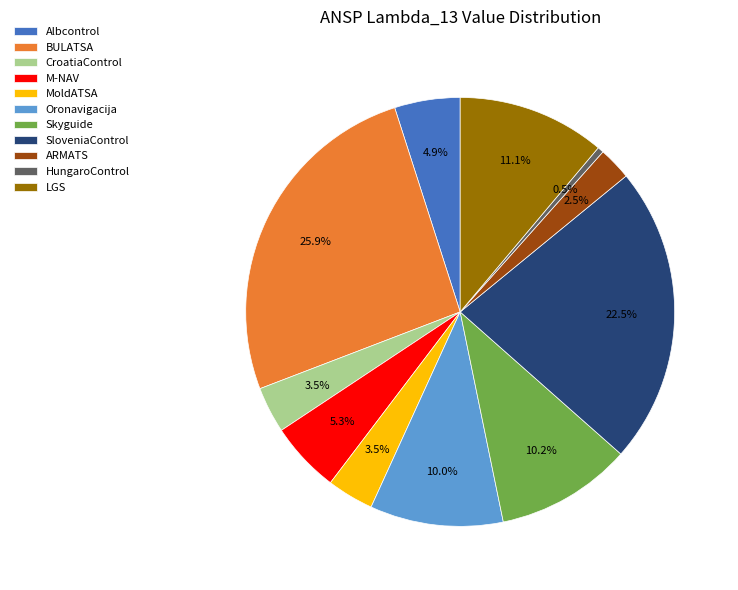

Combined, what portion of the pie is LGS and HungaroControl?

11.6%